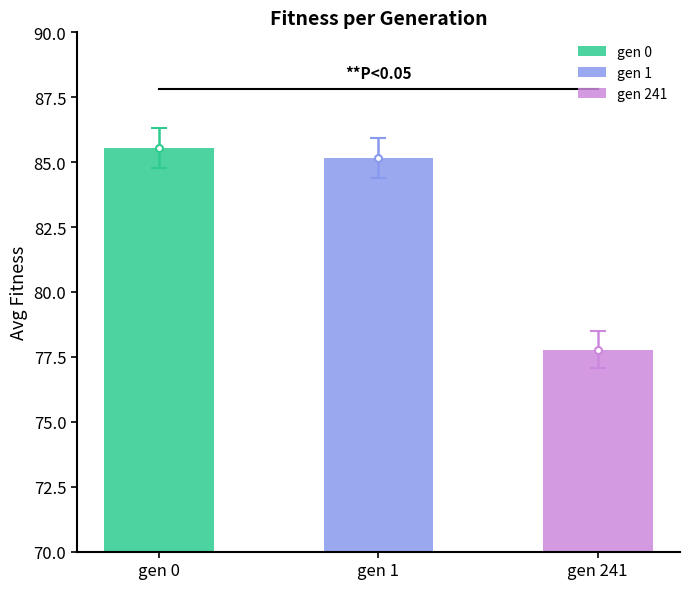

How many data points does each series have?

3